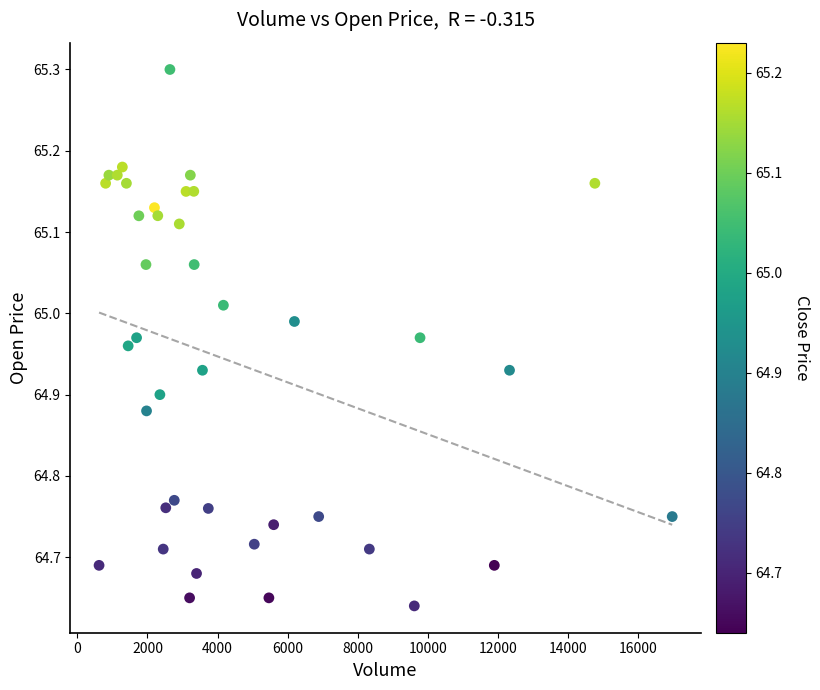

What is the range of X values (max minus min)?

16347.0